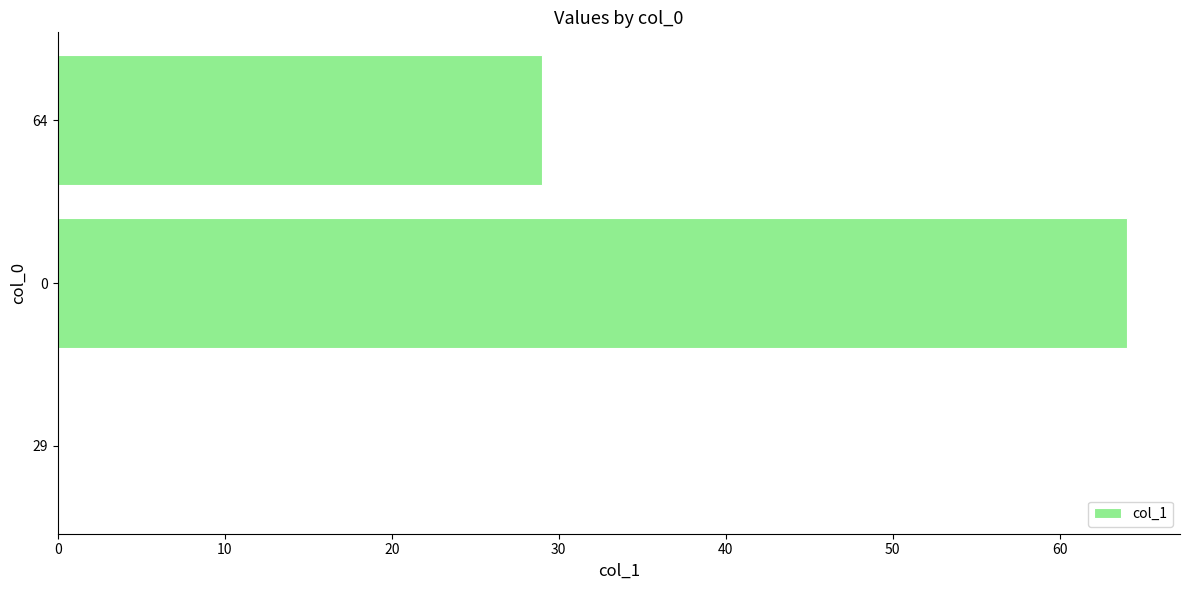

True or false: the data shows 18 at 64.

False